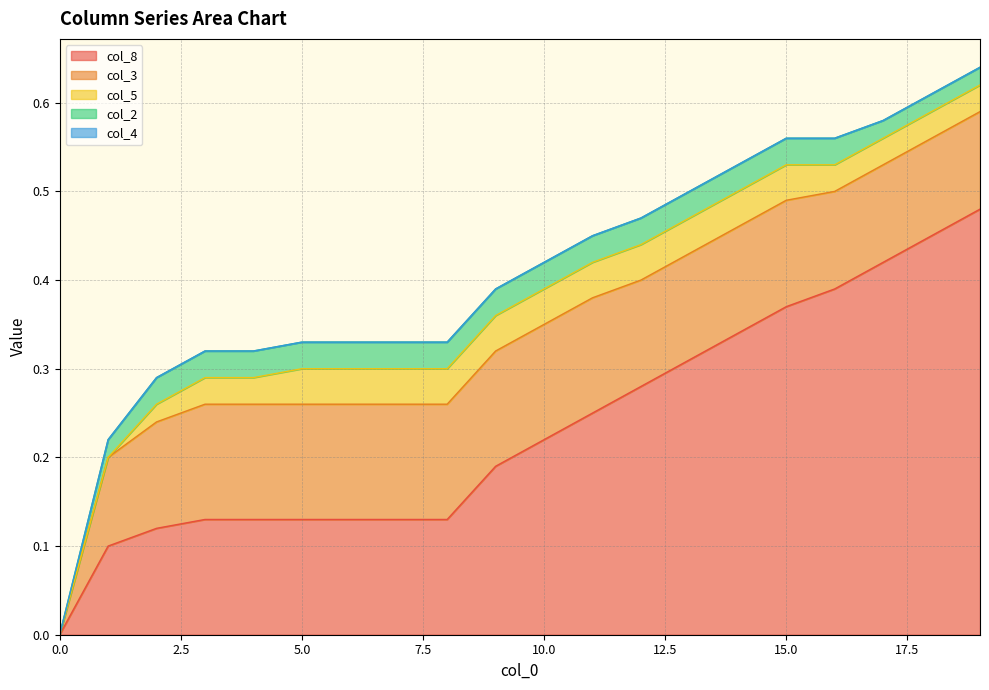

At which category is the sum across all series the highest?

19